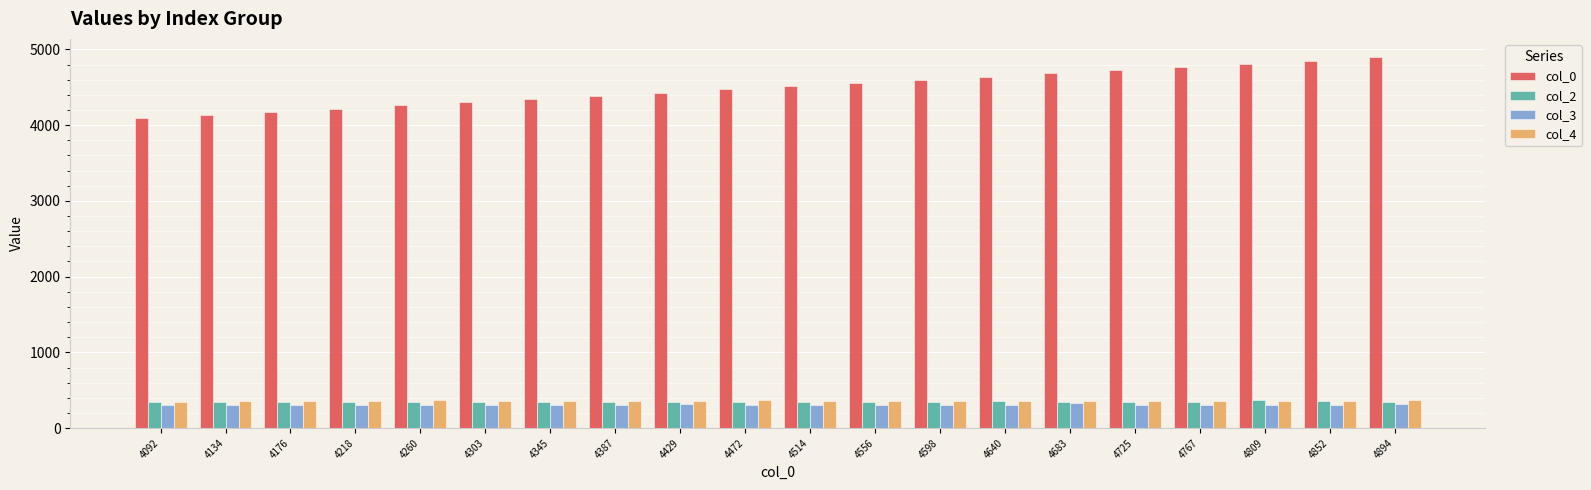

How many categories are shown in the chart?

20